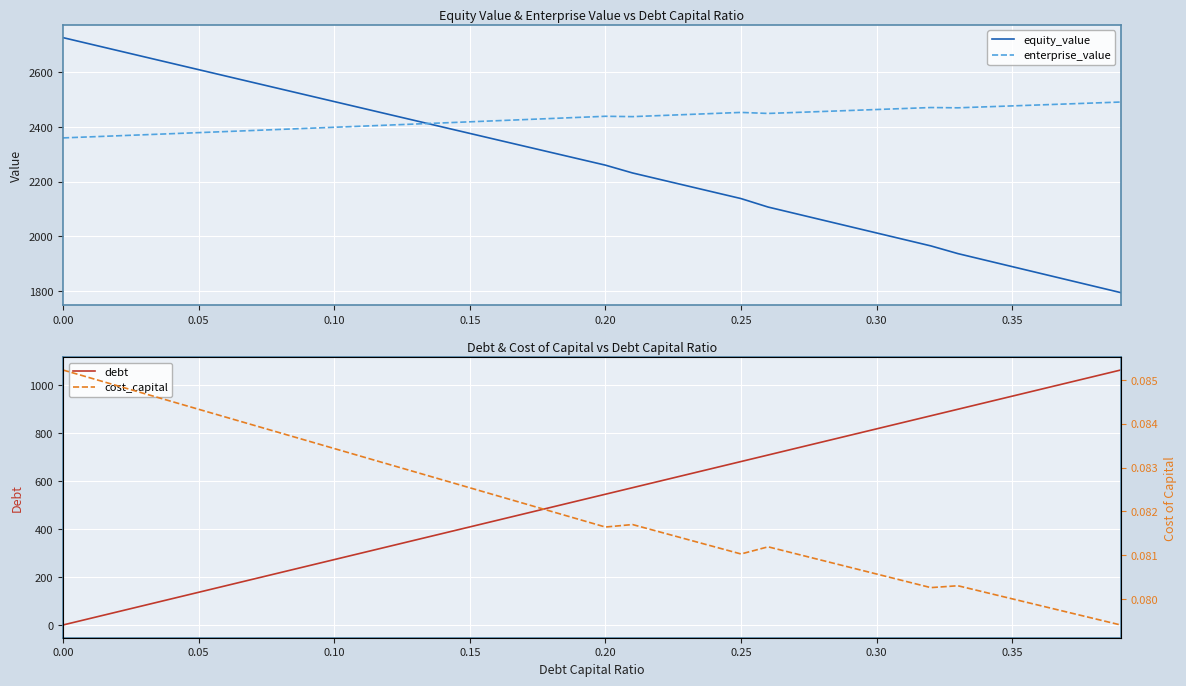

What is the difference between the maximum and minimum values in the enterprise_value series?

131.1